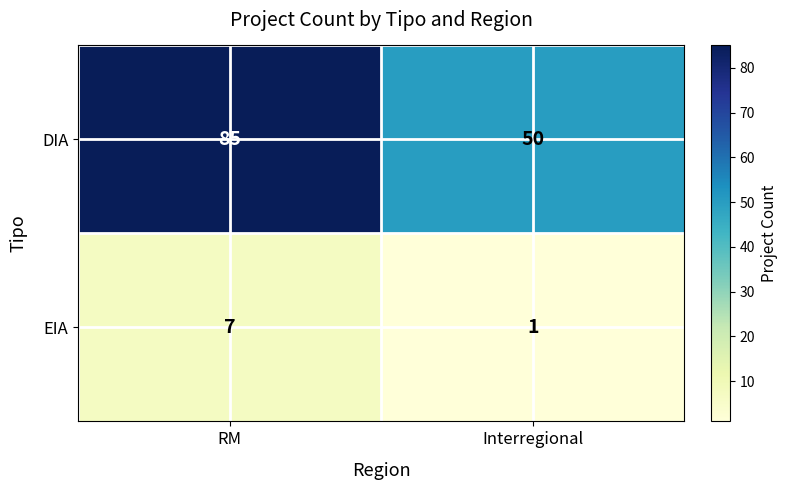

What is the greatest value displayed?

85